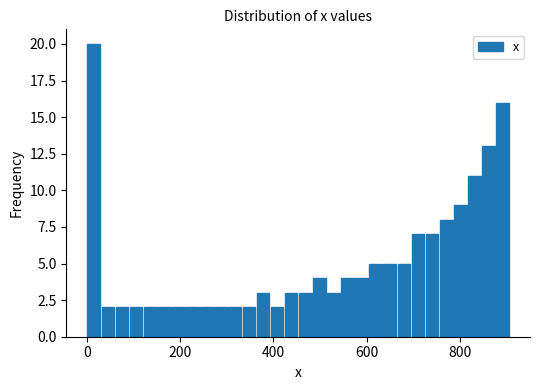

Read against the x-axis, roughly where is the centre of the tallest bar?

20